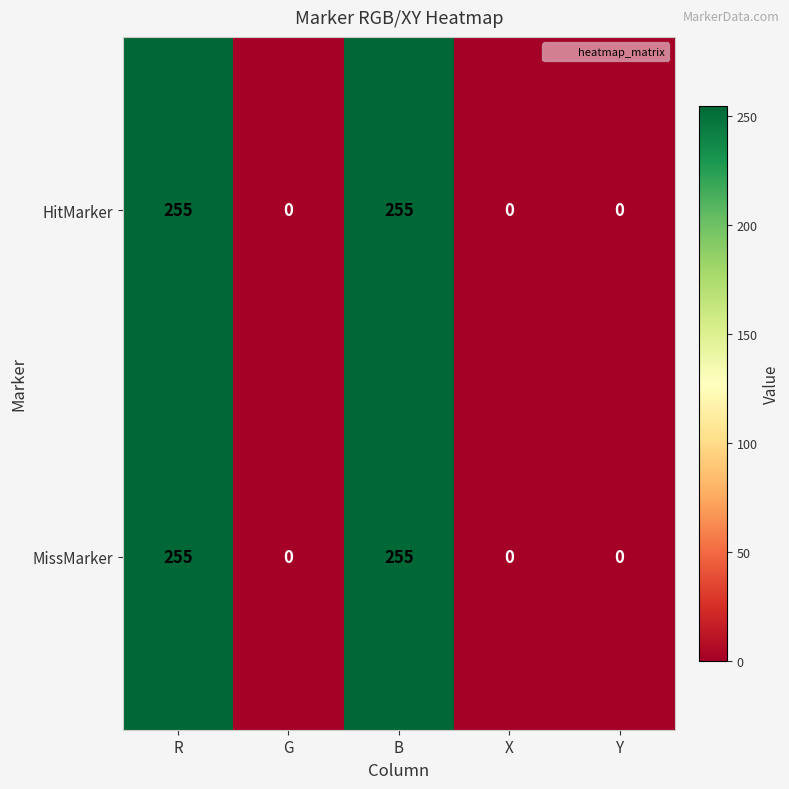

Reading left to right, what are all the values shown in this chart?

HitMarker: R=255	G=0	B=255	X=0	Y=0
MissMarker: R=255	G=0	B=255	X=0	Y=0